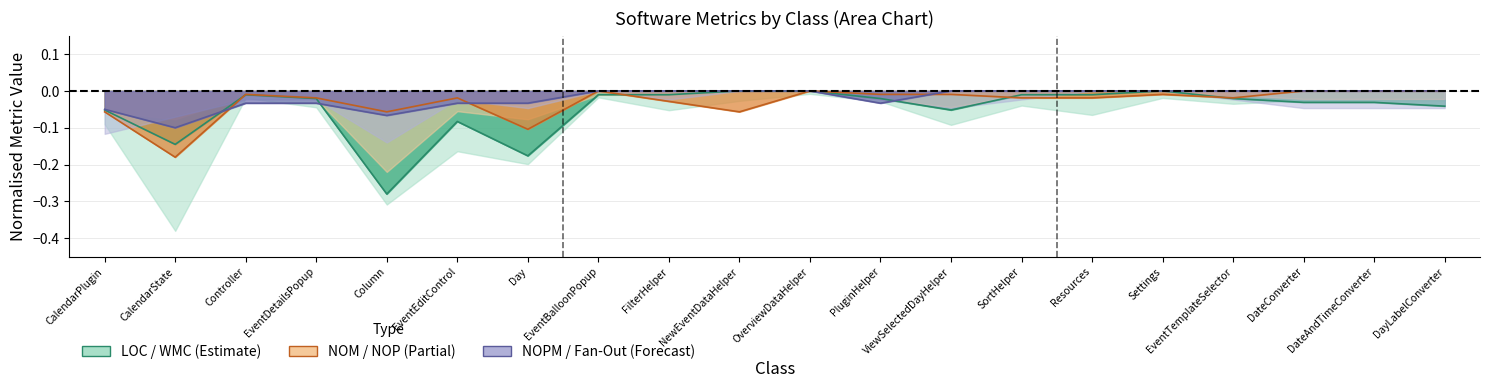

Does the chart display data point markers on the line(s)?

No